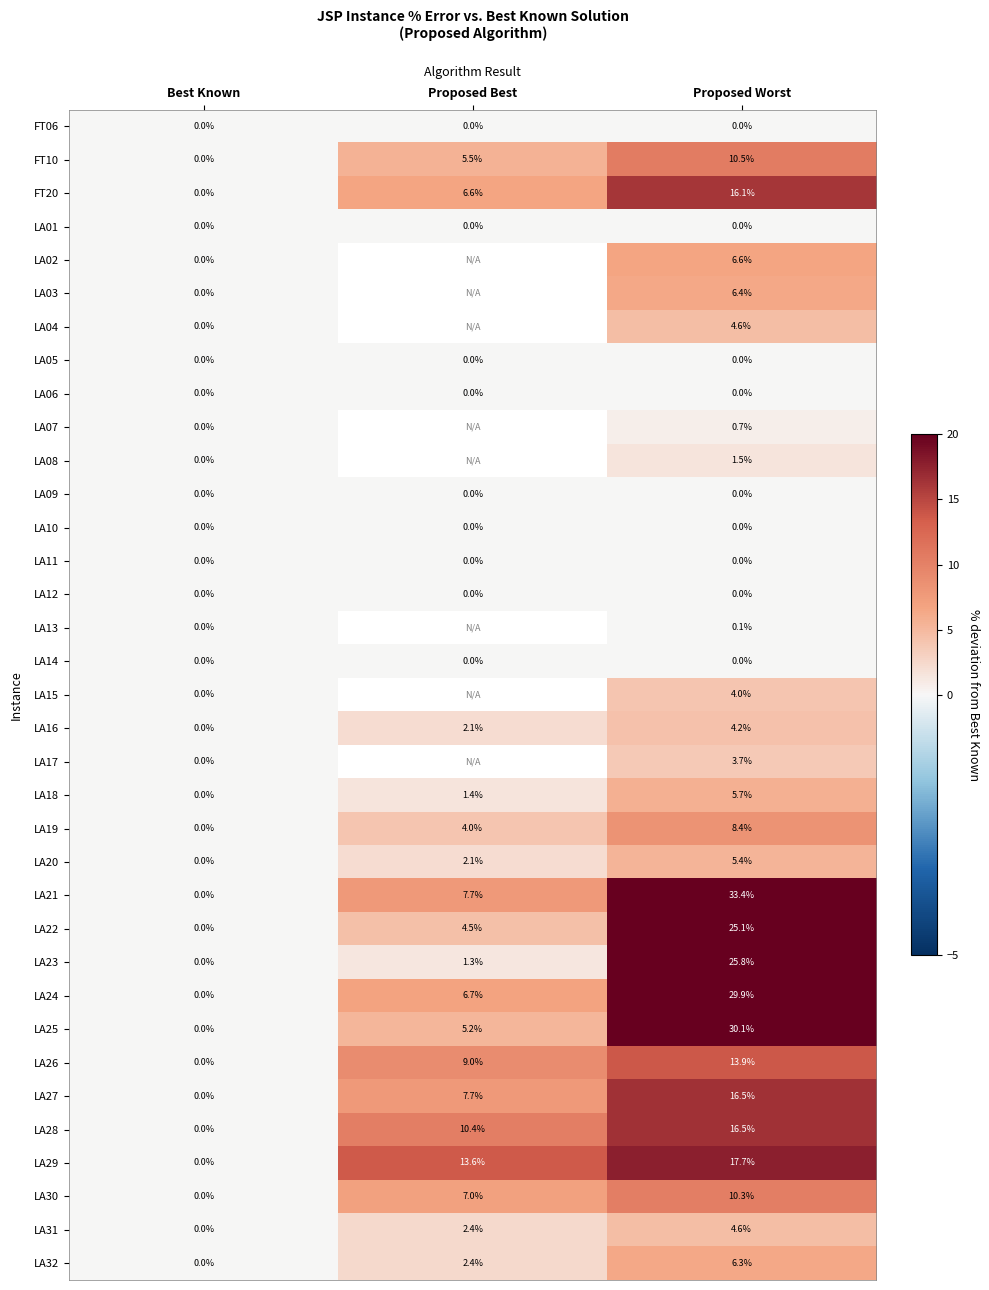

At which label does LA31 reach its peak?

Proposed Worst